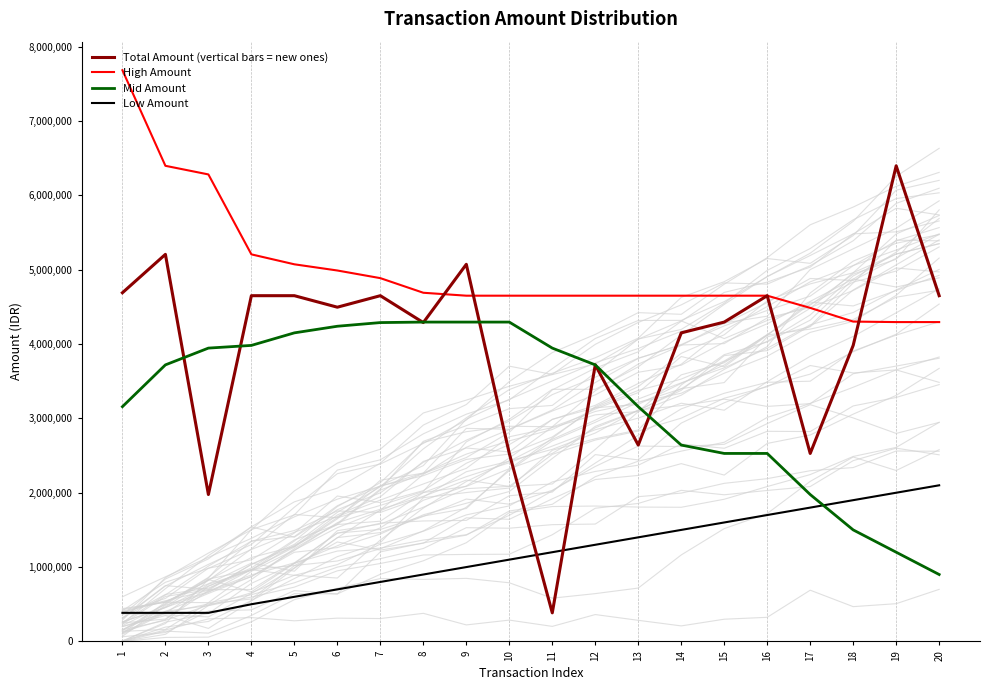

How many series are shown in this chart?

4